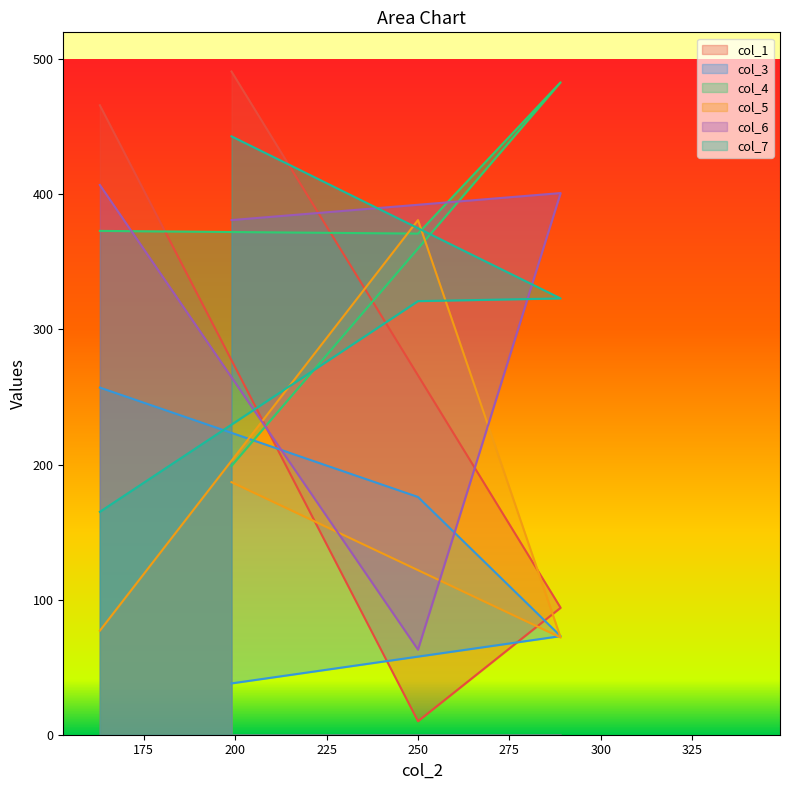

Reading left to right, transcribe all the data shown in this chart.

col_1: 199=491	289=94	250=10	163=466
col_3: 199=38	289=73	250=176	163=257
col_4: 199=199	289=483	250=371	163=373
col_5: 199=187	289=72	250=381	163=77
col_6: 199=381	289=401	250=63	163=407
col_7: 199=443	289=323	250=321	163=165